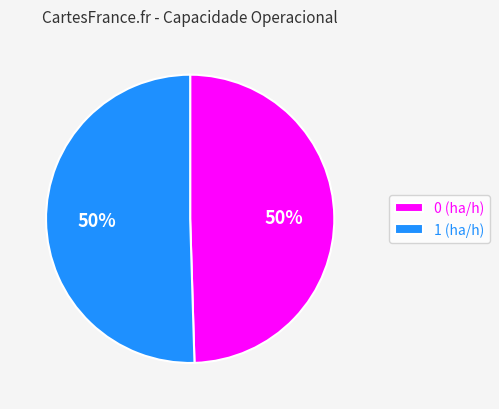

How many segments does this pie chart have?

2